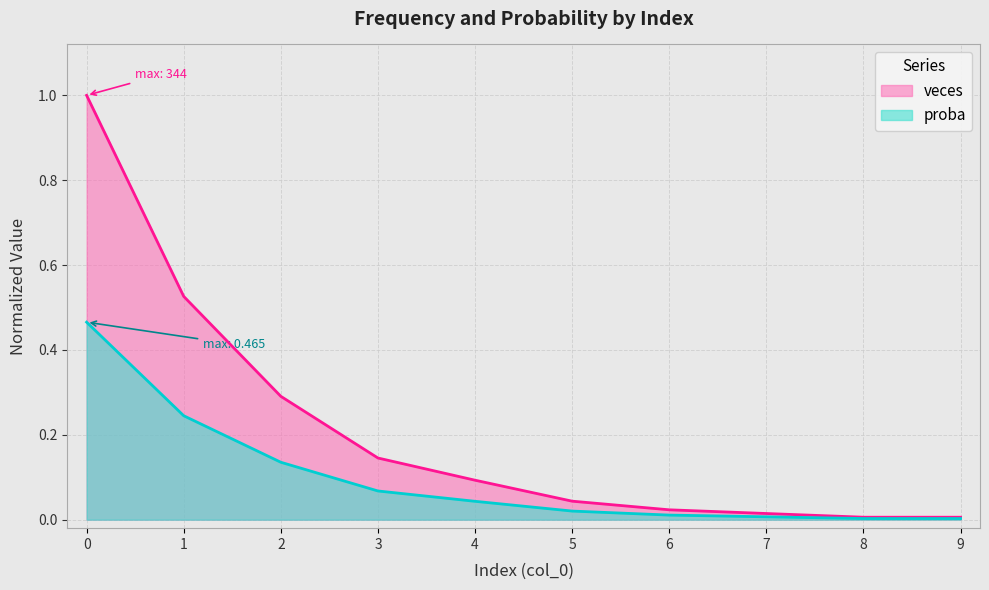

What is the sum of the proba values at 4 and 7?

0.1